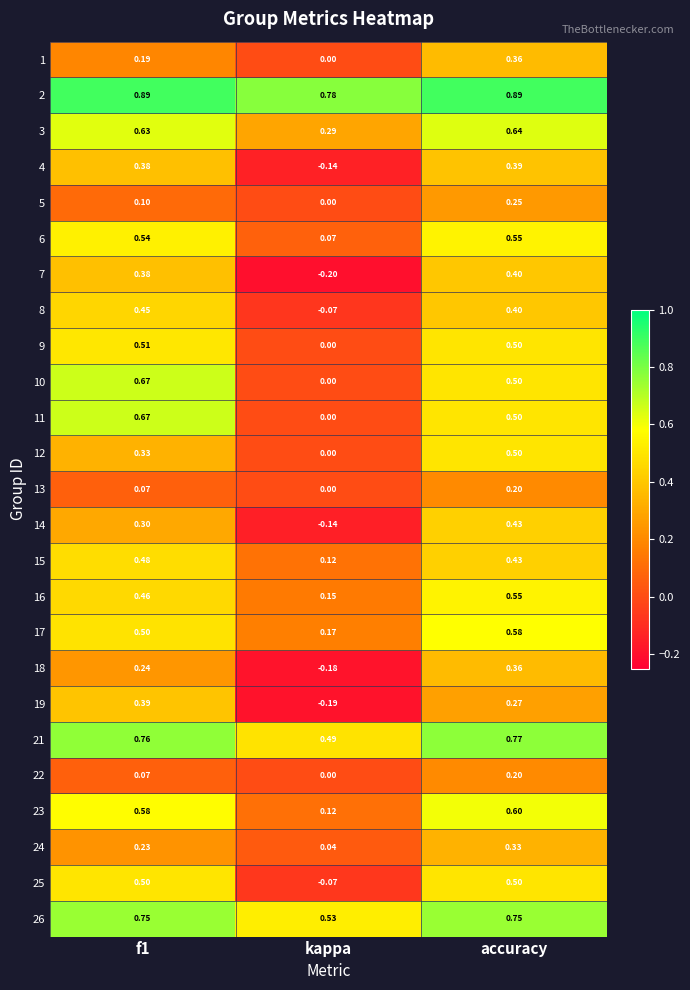

At which label is 18 closest to 0?

kappa